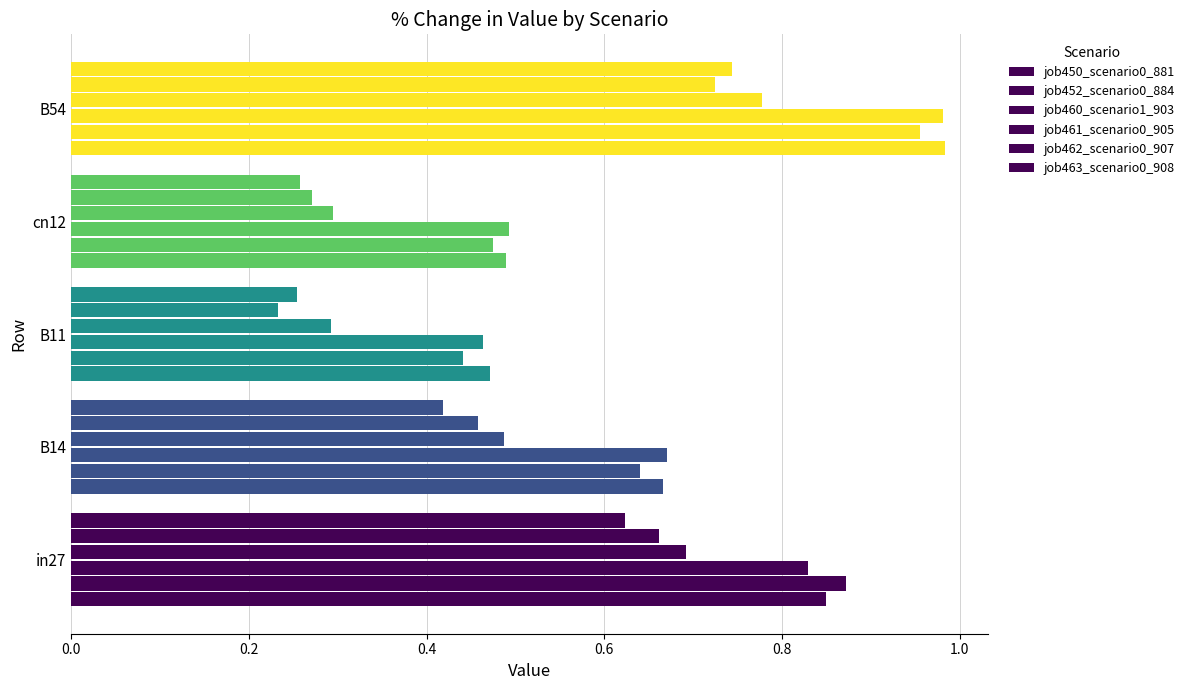

What is the value of the job450_scenario0_881 bar at the 1st from the left?

0.8